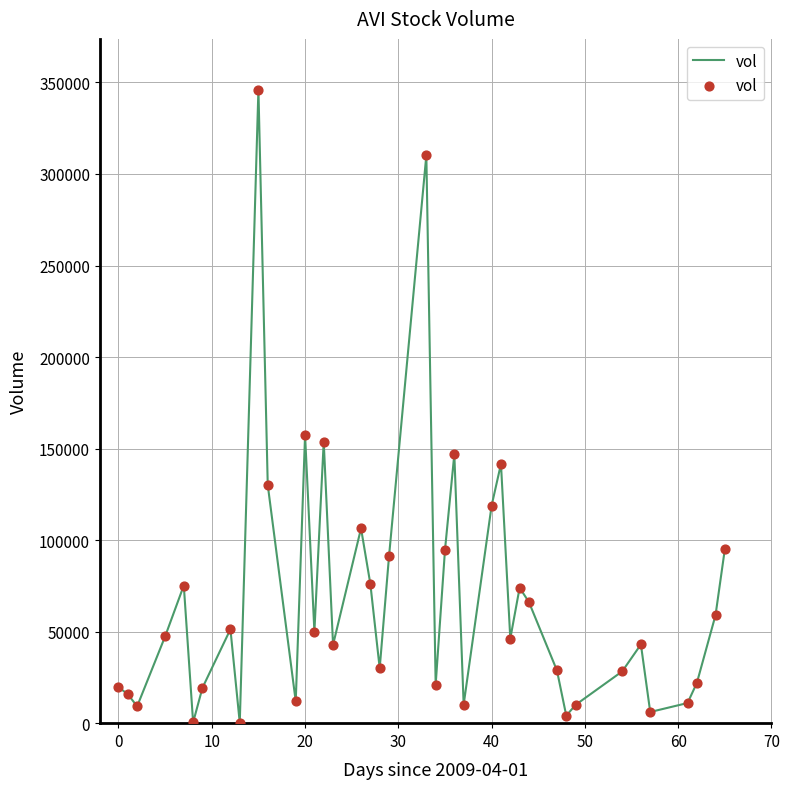

What is the greatest value displayed?

346100